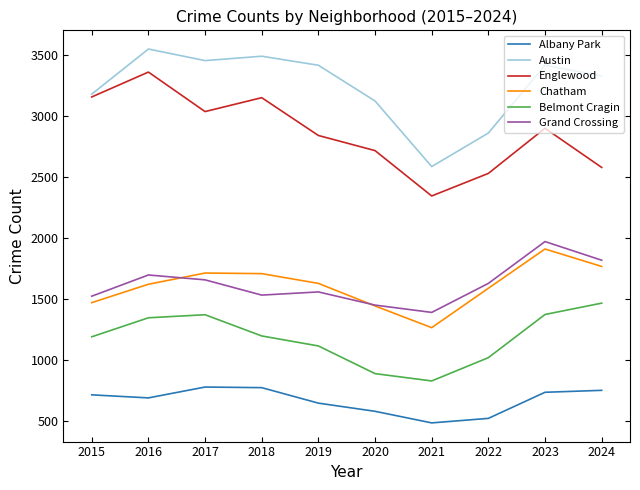

True or false: Englewood and Grand Crossing intersect in this chart.

False